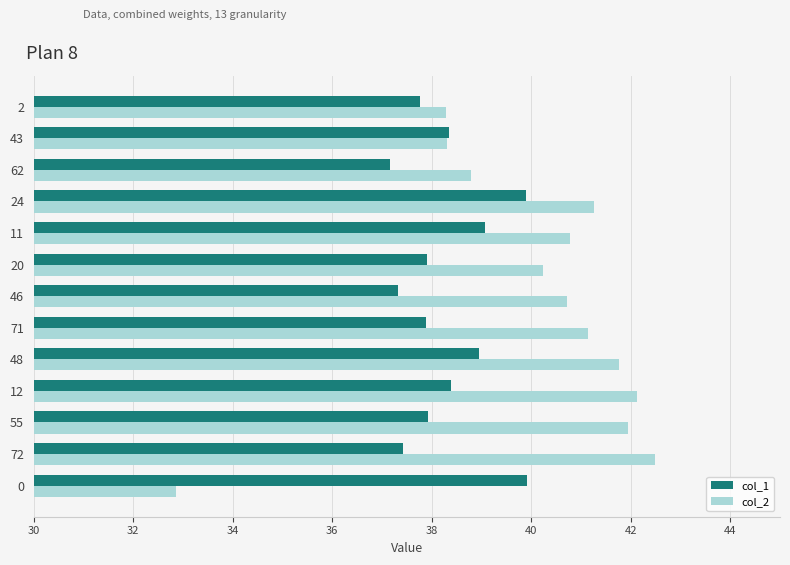

What is the greatest value displayed?

42.5